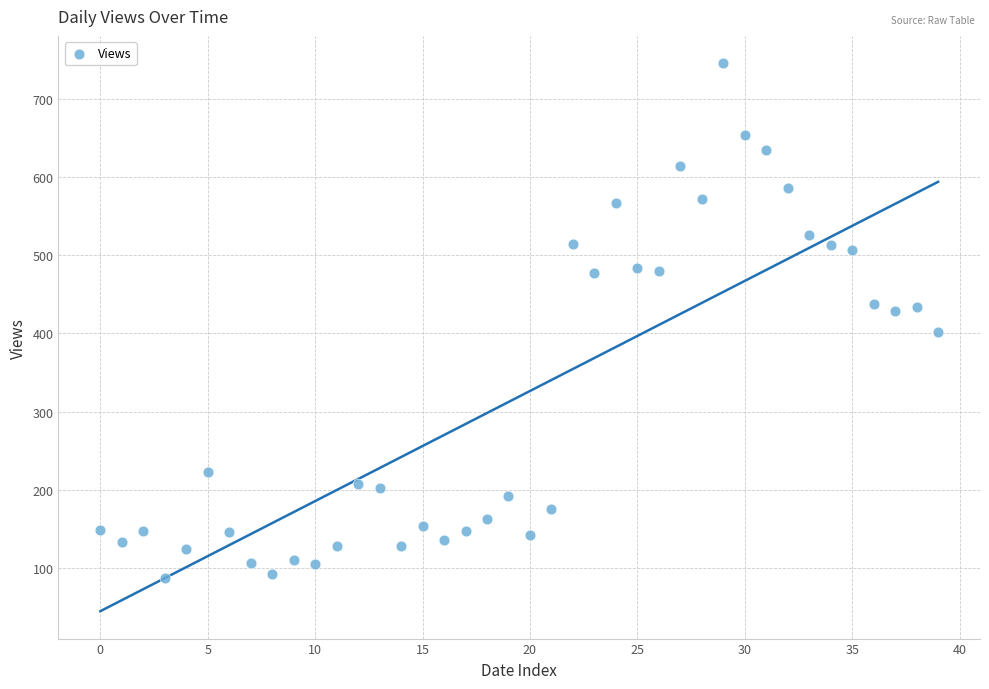

What is the range of Y values (max minus min)?

657